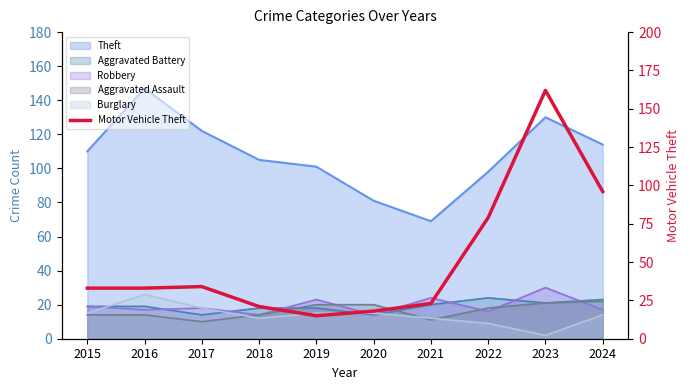

What is the sum of all values?

514